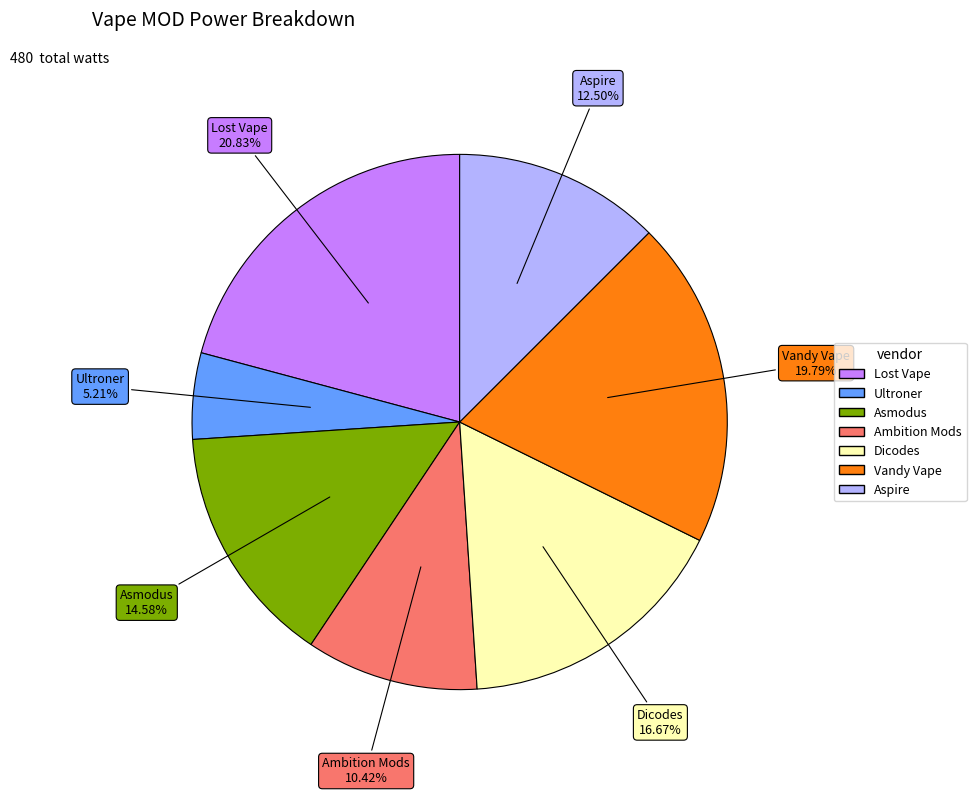

To the nearest percent, what is the difference between the Dicodes and Ultroner slice percentages?

11%